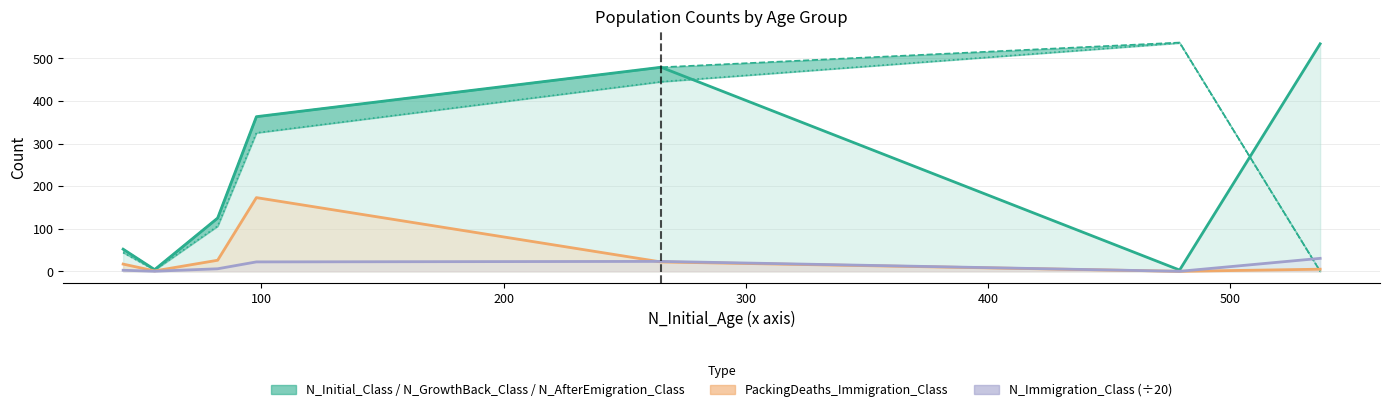

How many lines are shown in the chart?

5